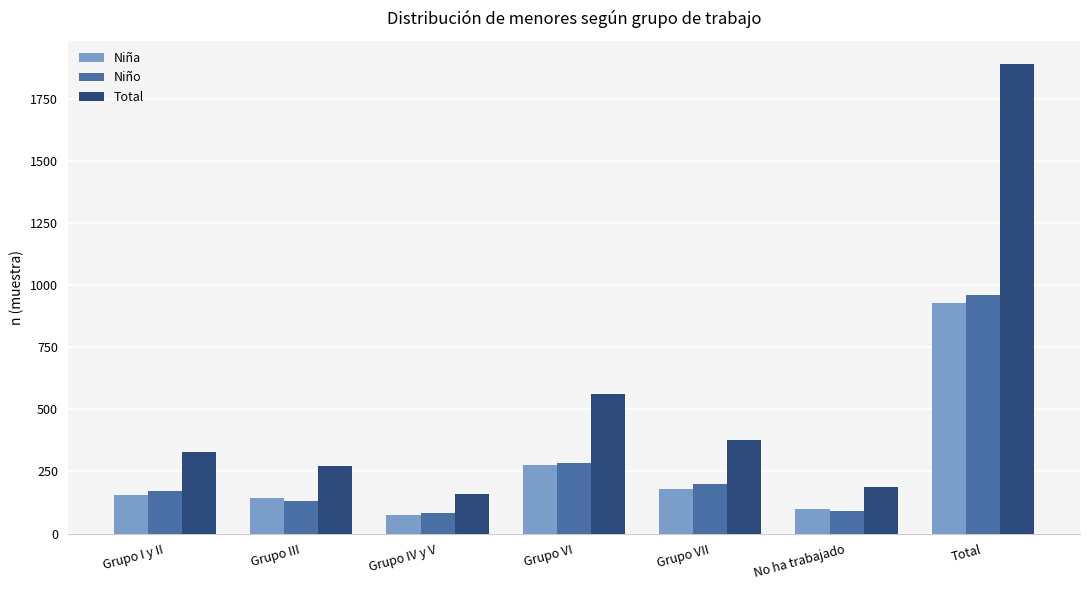

What are all the series names shown in the legend?

Niña, Niño, Total